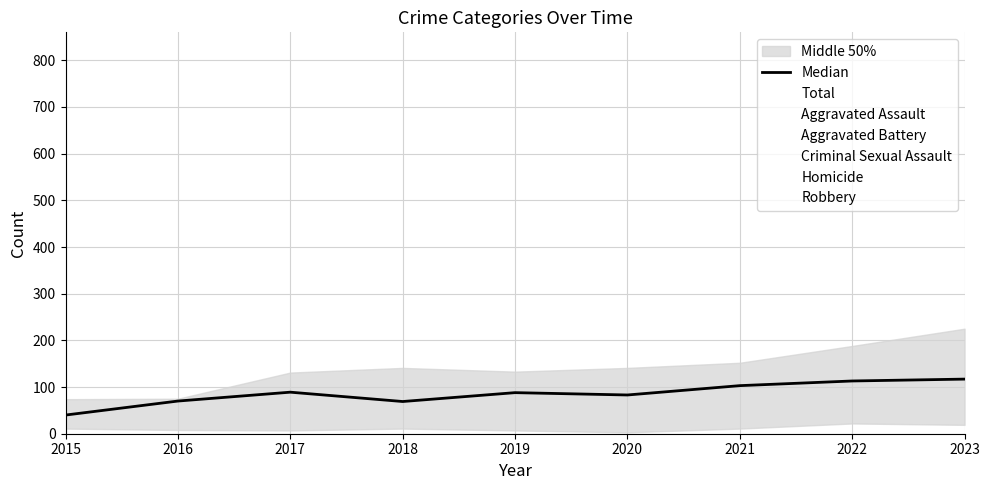

What is the maximum value shown in the chart?

819